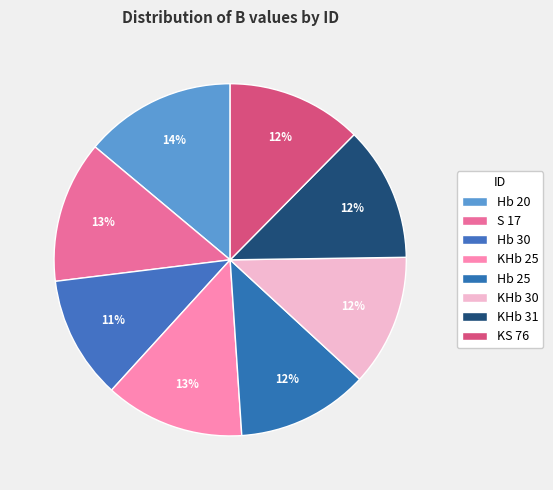

The KHb 25 slice represents 4% of the pie. True or false?

False